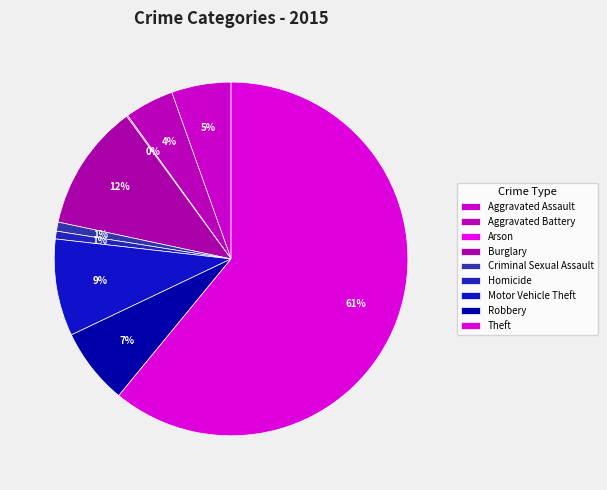

What percentage is NOT represented by Aggravated Assault?

94.6%